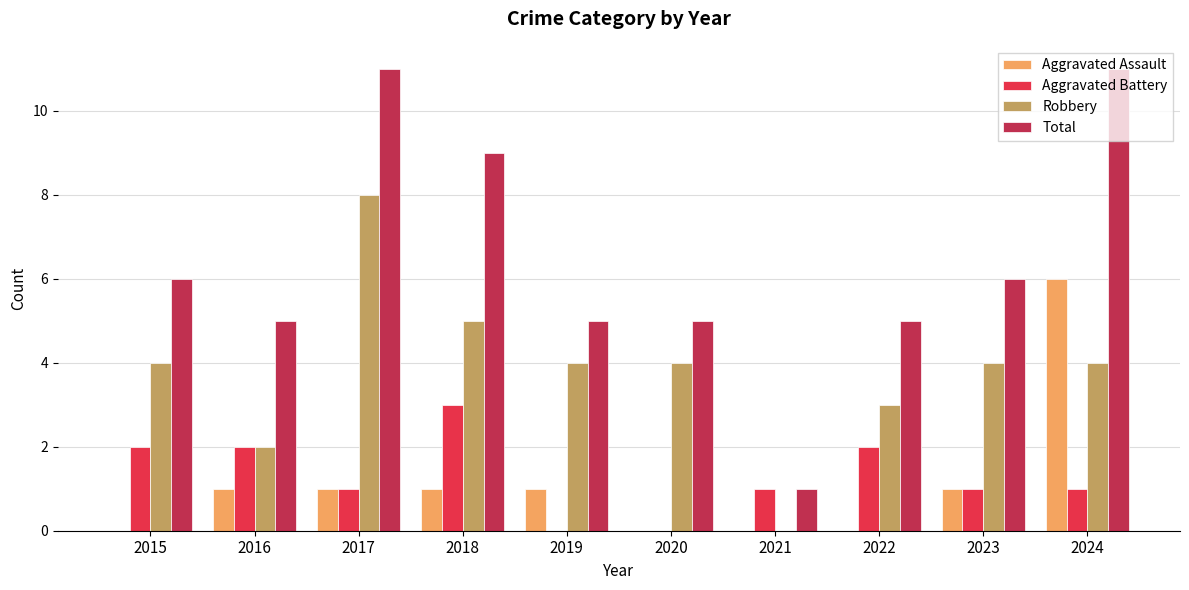

What is the sum of all Aggravated Battery values?

13